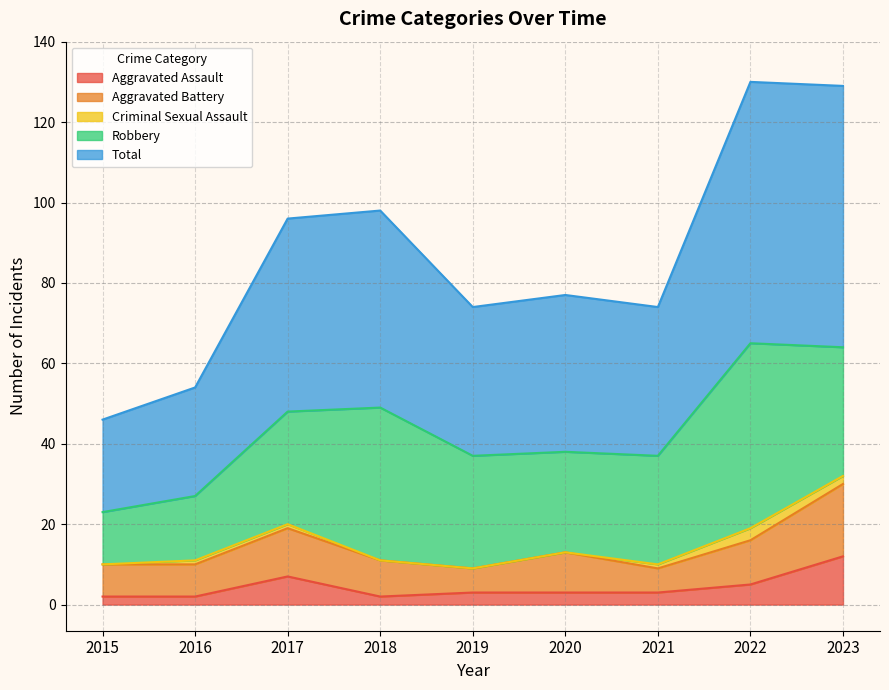

What is the difference between the maximum and minimum values in the Aggravated Assault series?

10